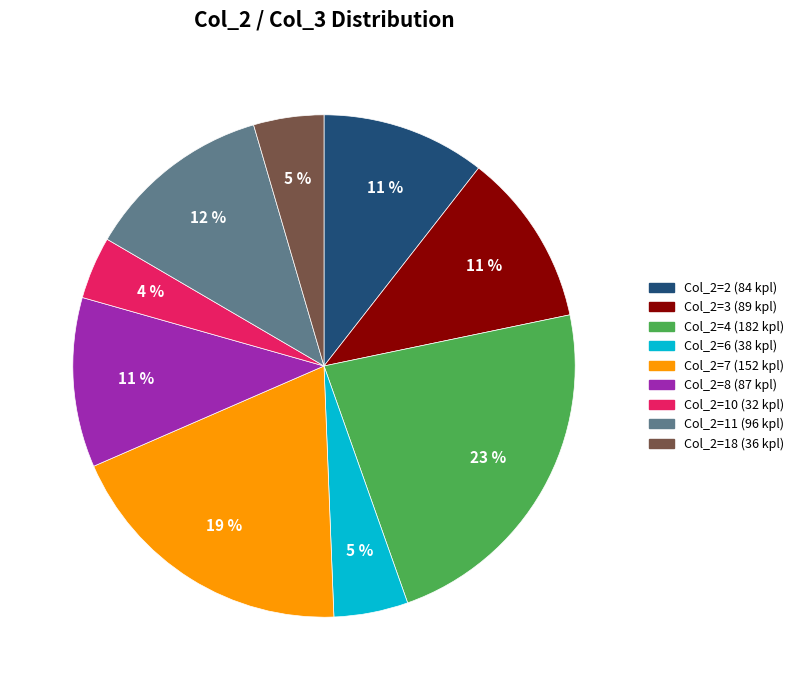

Is there a majority slice in this chart?

No